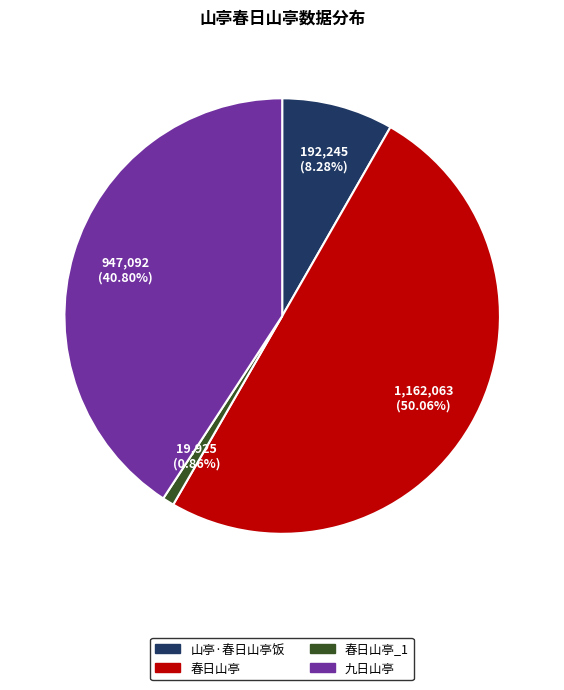

How many slices are in this pie chart?

4